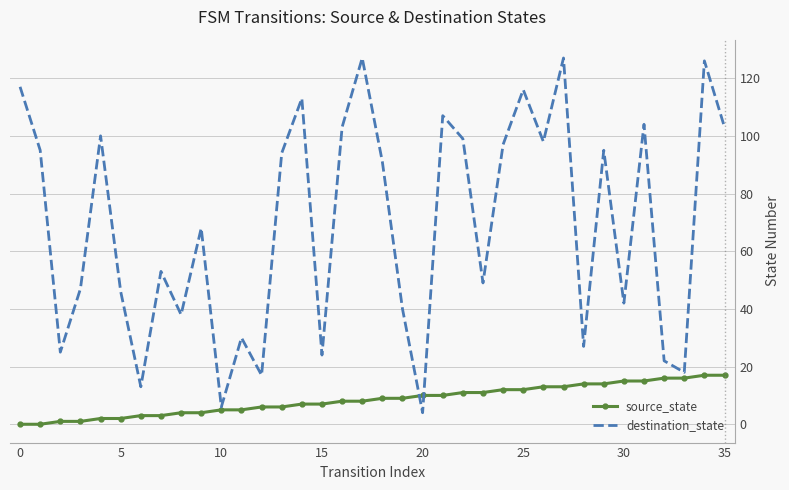

Rank the series by their average value, from highest to lowest.

destination_state, source_state